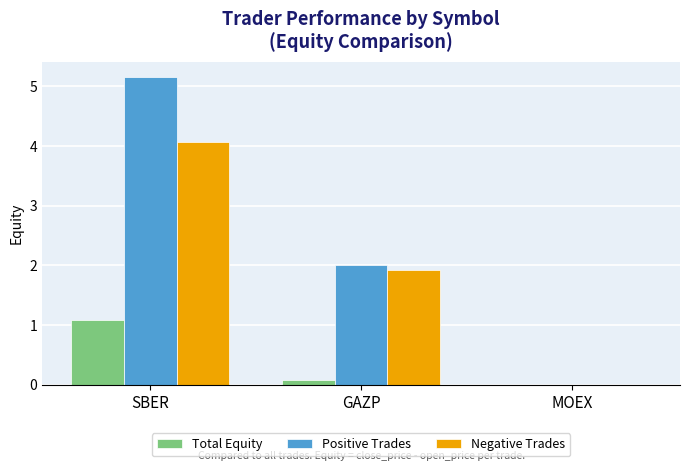

How many series are shown in this chart?

3